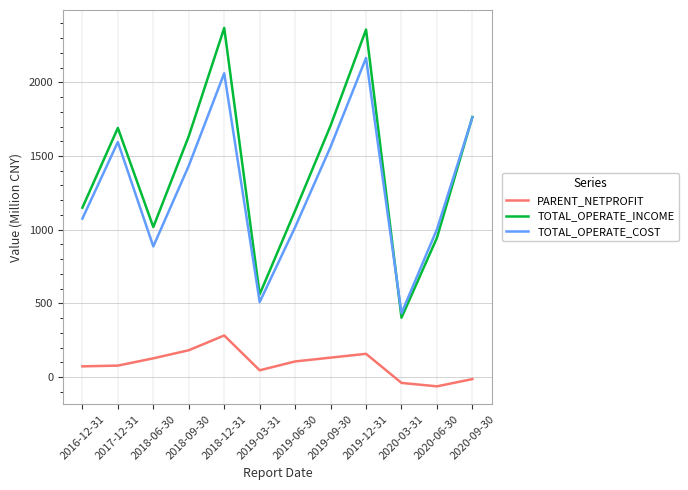

What is the spread (max minus min) of values at 2018-09-30?

1452.2